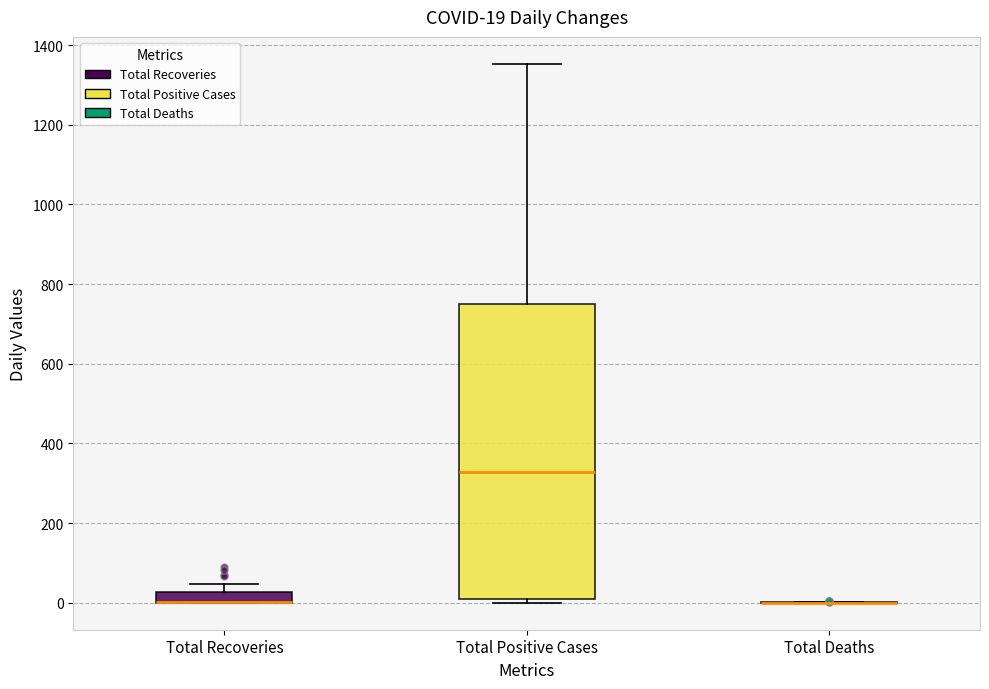

Which box is the tallest, from its lower edge to its upper edge?

Total Positive Cases